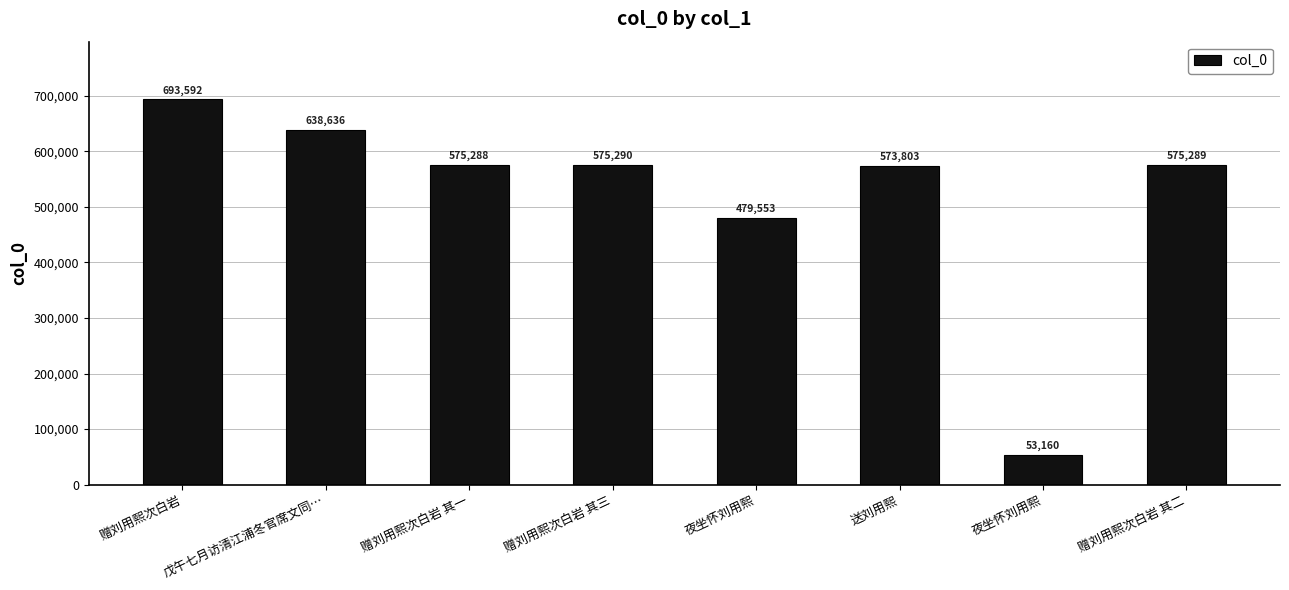

Which has a higher value, 夜坐怀刘用熙 or 夜坐怀刘用熙?

夜坐怀刘用熙